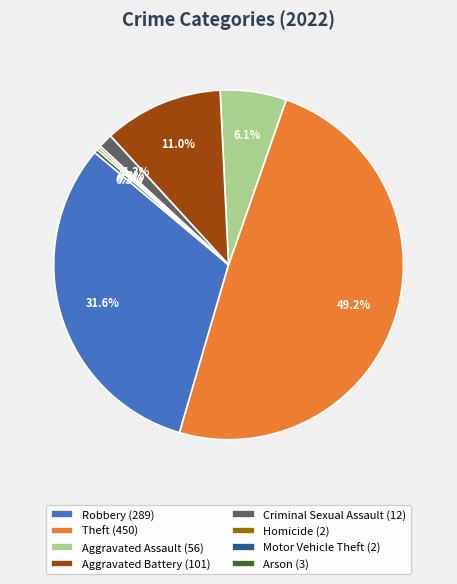

Combined, what portion of the pie is Theft (450) and Arson (3)?

49.5%